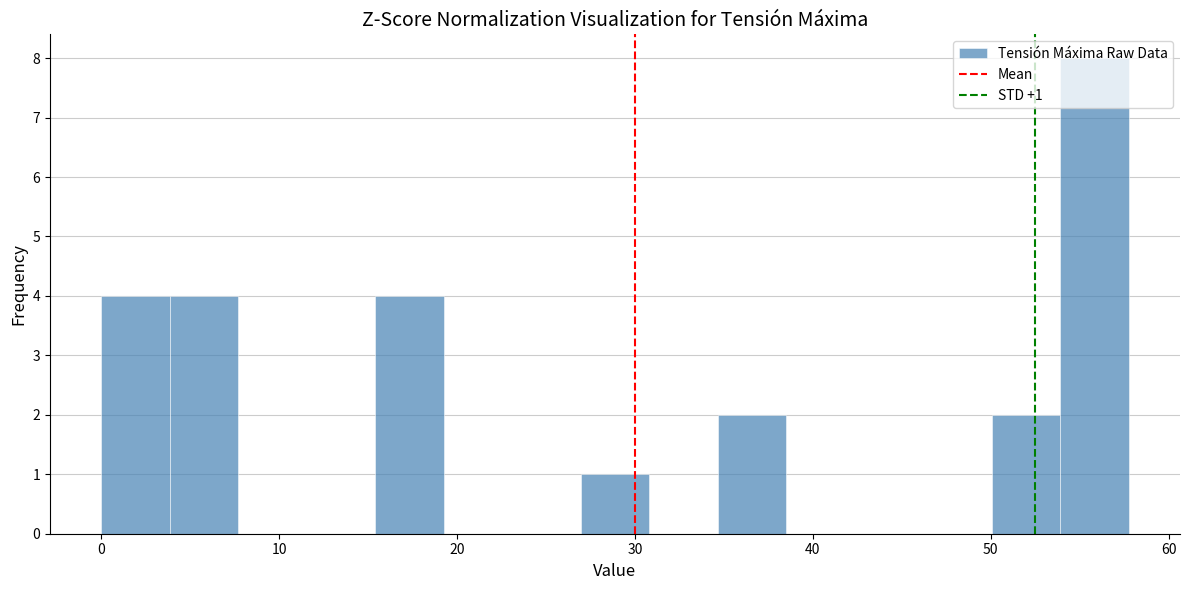

Around what value on the x-axis is the tallest bar? Give the approximate position of its centre, as read against the axis.

56